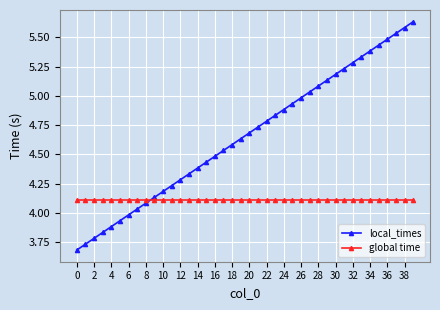

Which series has the largest range (max minus min)?

local_times